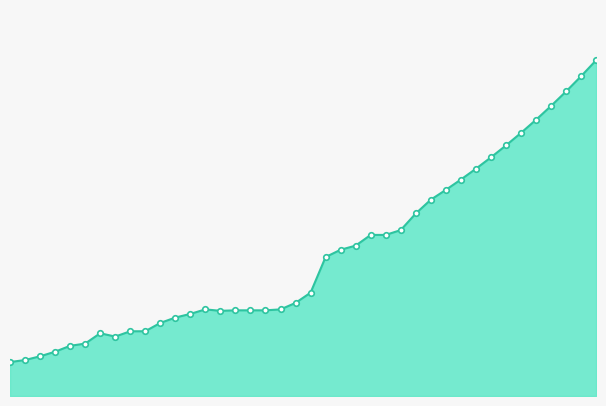

Does the chart have visible grid lines?

No